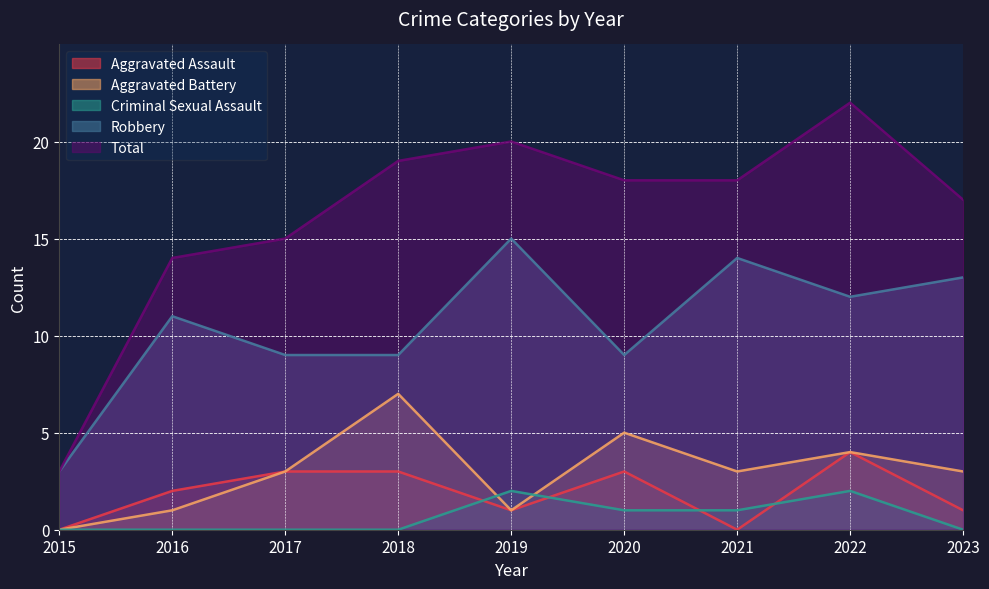

Reading left to right, what are all the values shown in this chart?

Aggravated Assault: 0	2	3	3	1	3	0	4	1
Aggravated Battery: 0	1	3	7	1	5	3	4	3
Criminal Sexual Assault: 0	0	0	0	2	1	1	2	0
Robbery: 3	11	9	9	15	9	14	12	13
Total: 3	14	15	19	20	18	18	22	17